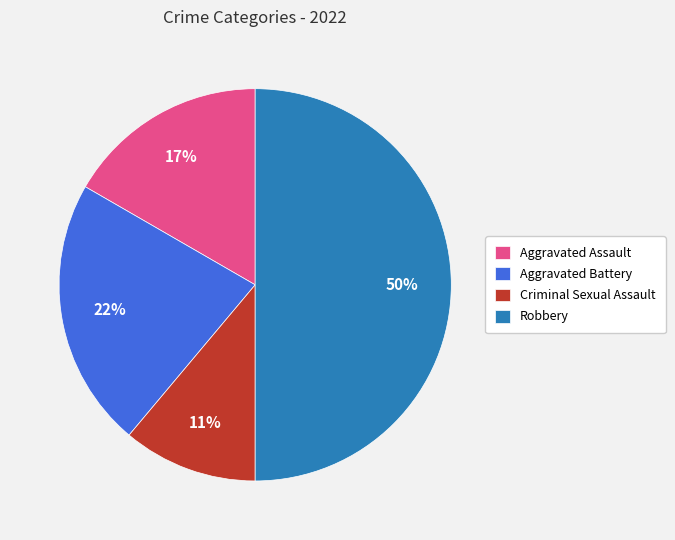

Rank the categories by value from highest to lowest.

Robbery, Aggravated Battery, Aggravated Assault, Criminal Sexual Assault